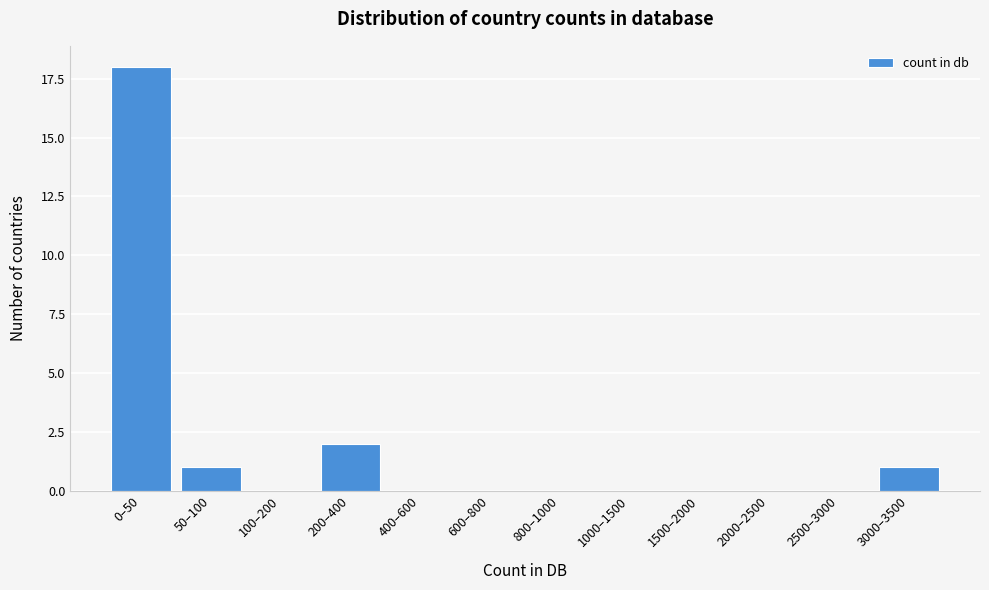

Reading left to right, what are all the values shown in this chart?

0–50=18	50–100=1	100–200=0	200–400=2	400–600=0	600–800=0	800–1000=0	1000–1500=0	1500–2000=0	2000–2500=0	2500–3000=0	3000–3500=1